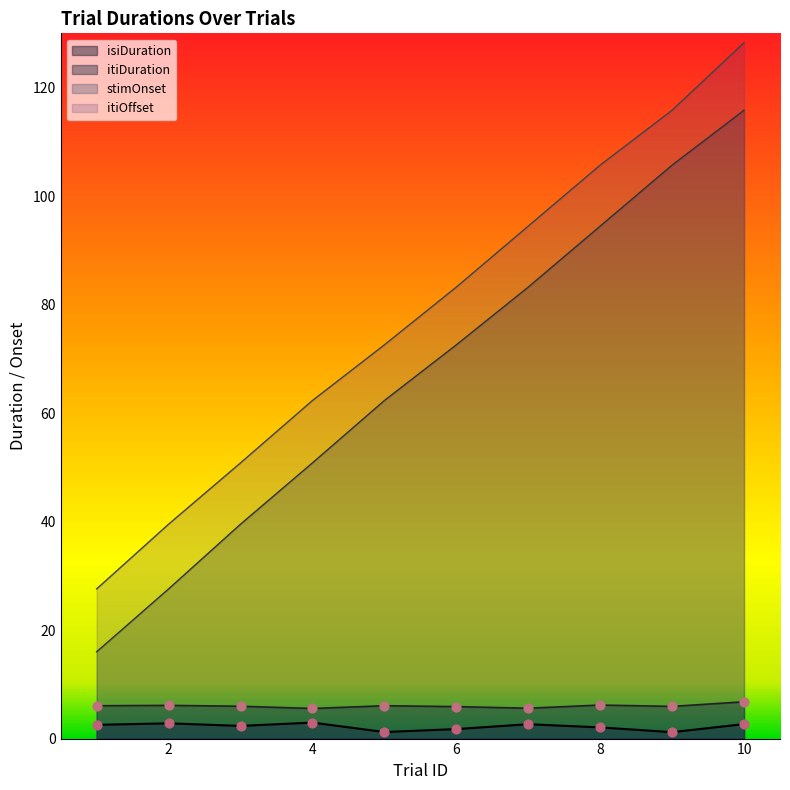

What are all the series names shown in the legend?

isiDuration, itiDuration, stimOnset, itiOffset